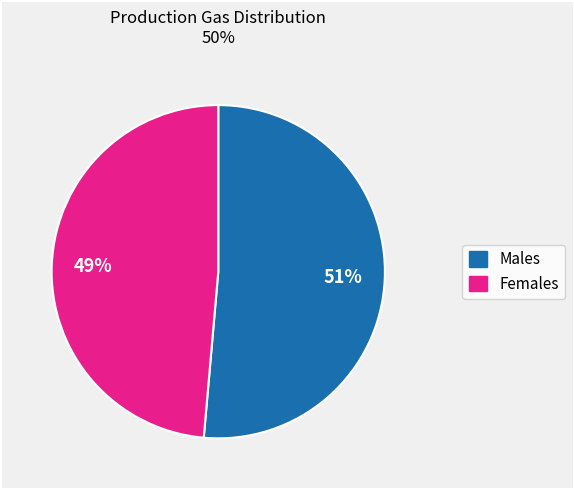

Is there any slice that represents more than half of the pie?

Yes